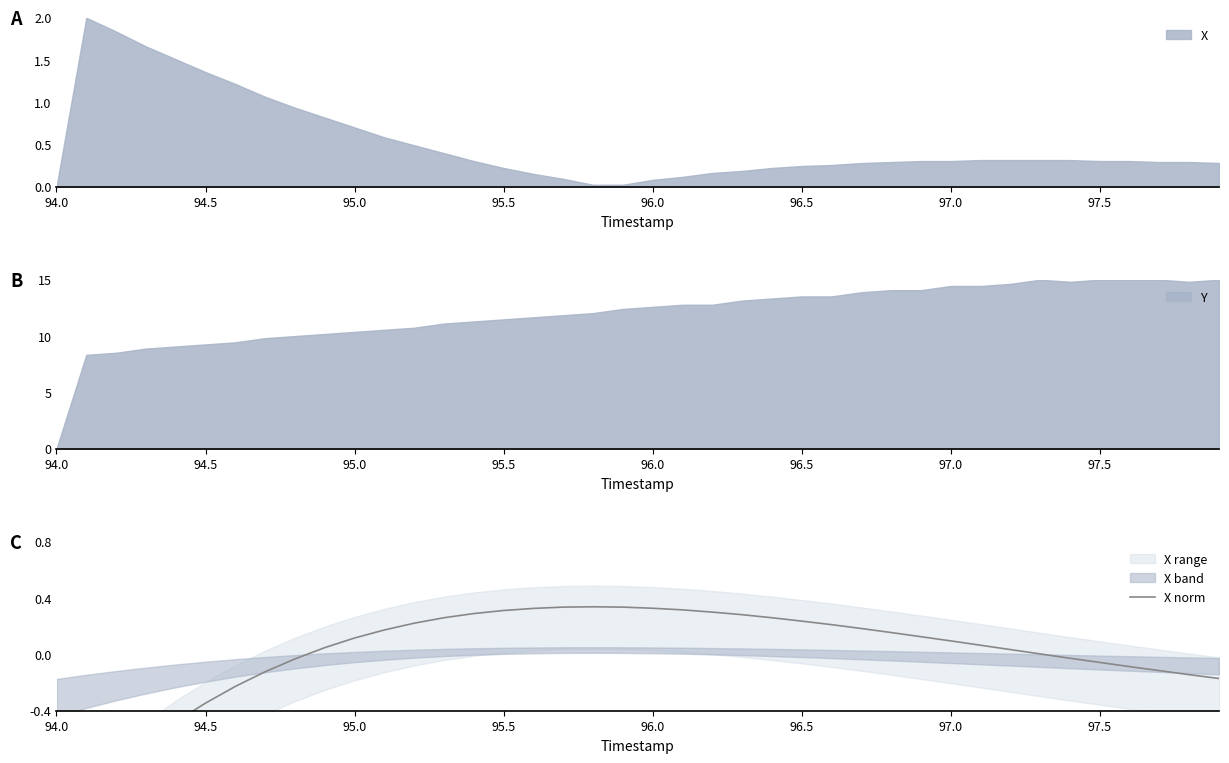

What is the highest value of the X series?

2.0